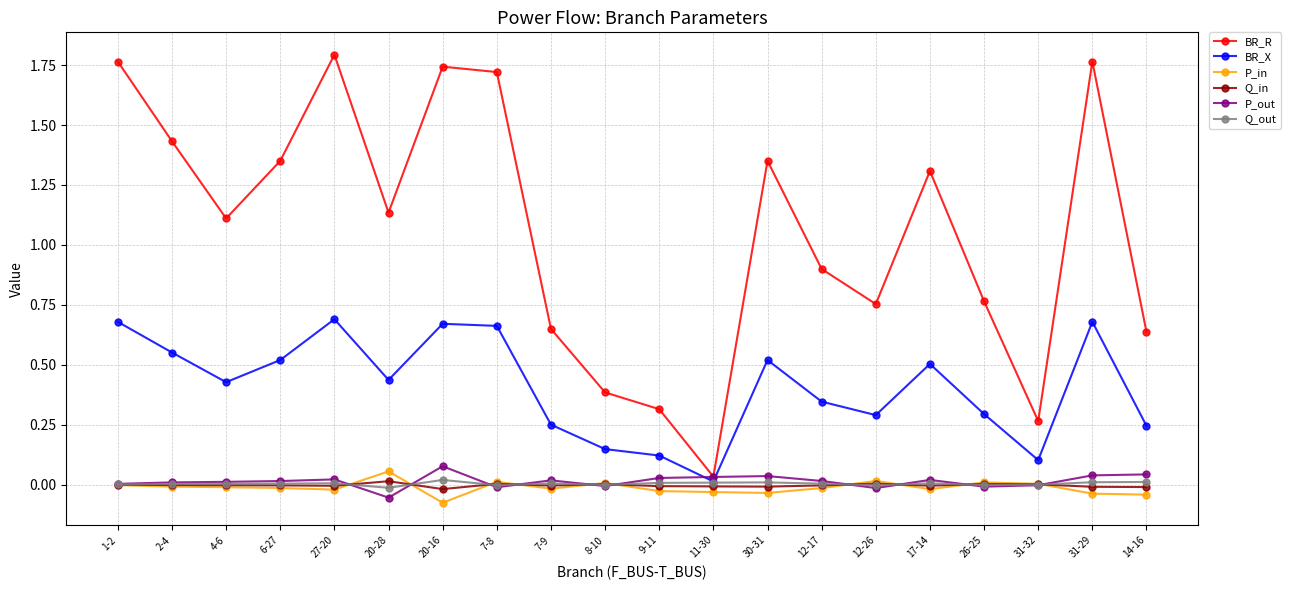

Which series has the largest range (max minus min)?

BR_R